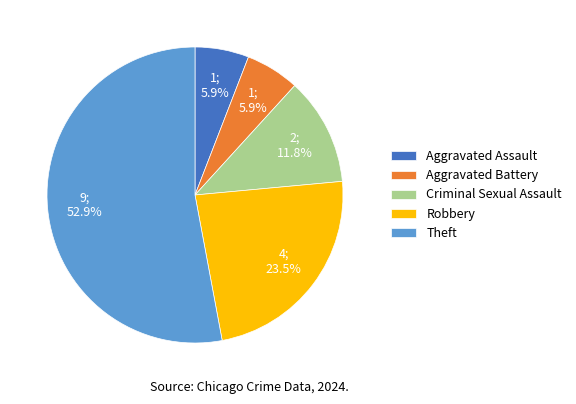

How much of the chart is everything except Aggravated Assault?

94.1%